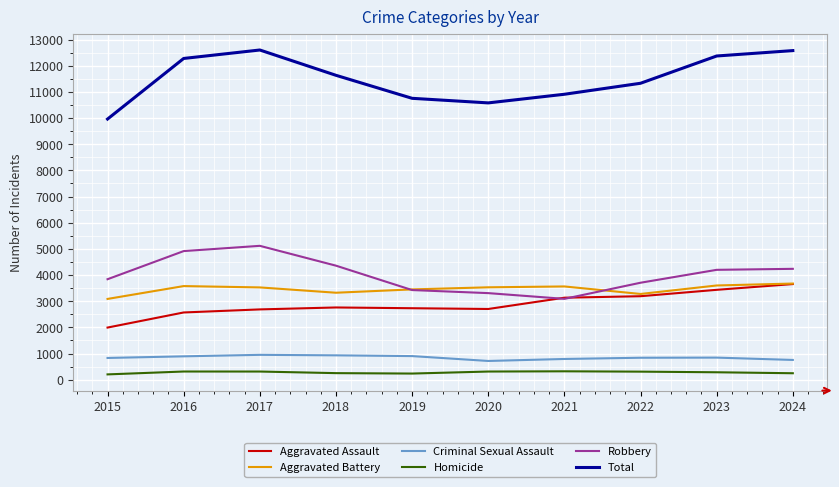

Is the value of Criminal Sexual Assault at 2024 greater than the value of Aggravated Battery at 2020?

No